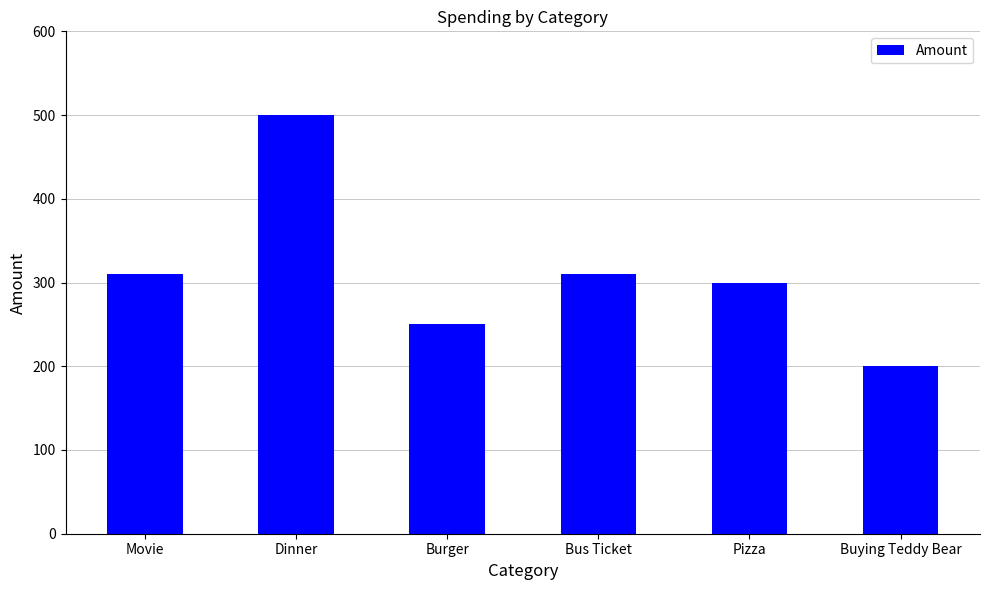

How many bars are there in total?

6